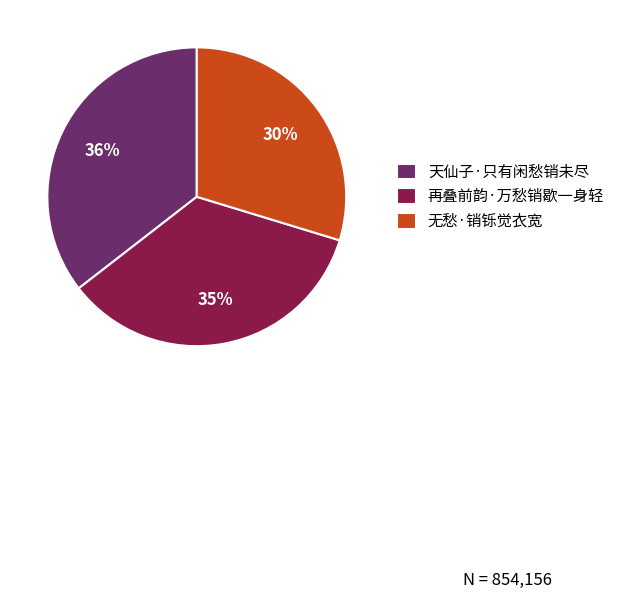

Is there any slice that represents more than half of the pie?

No